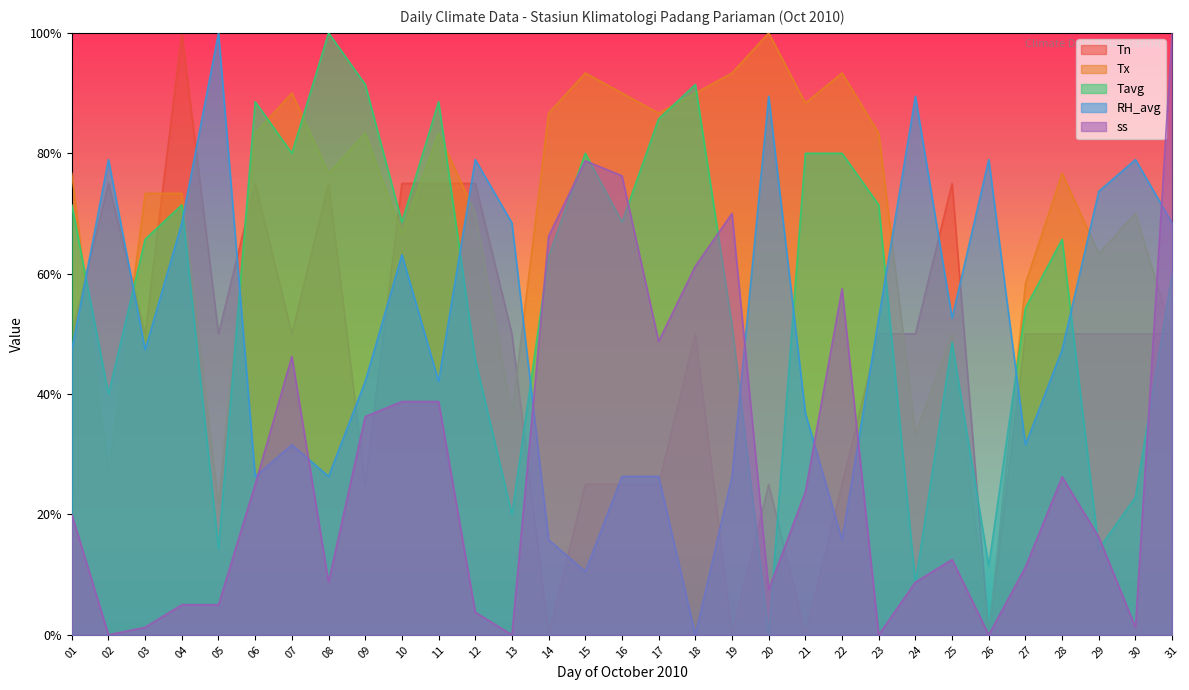

How many Tn values are between 25 and 75?

26